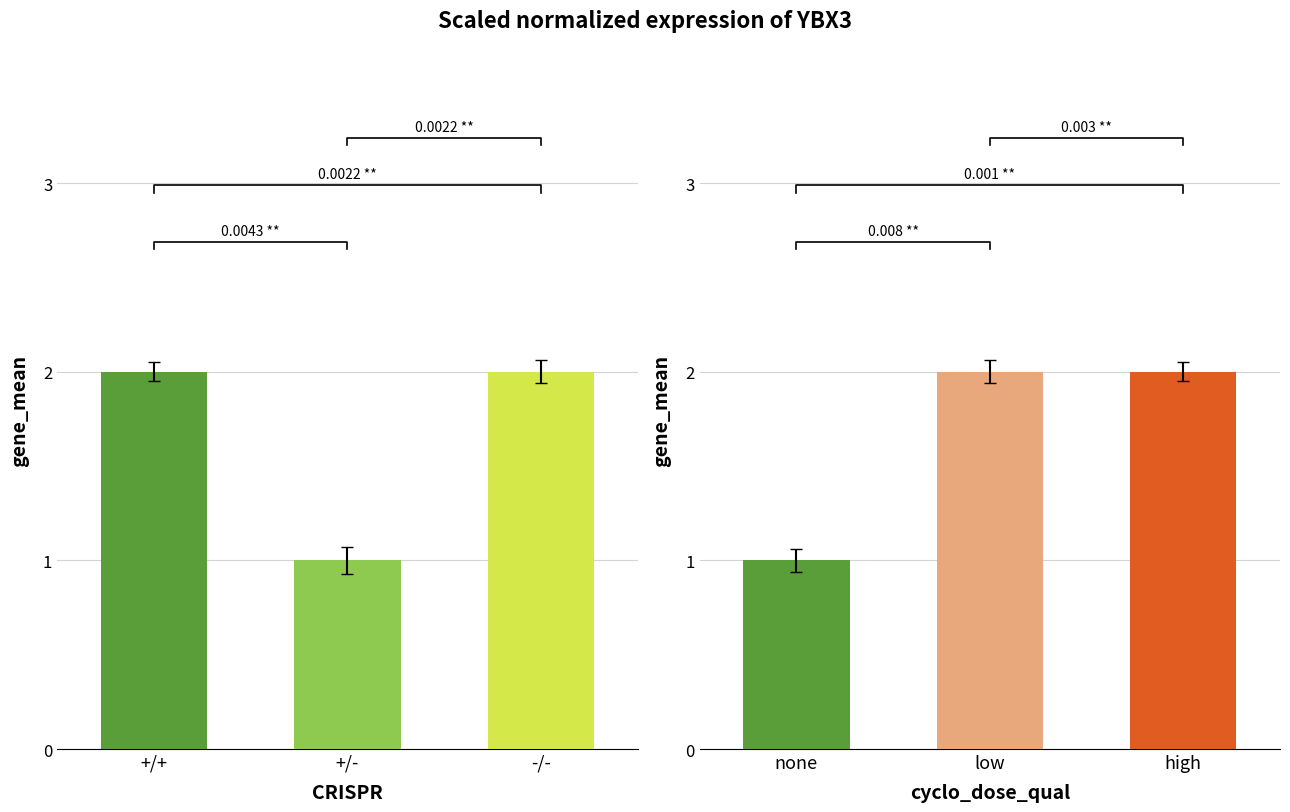

Reading right to left, list all the values displayed in this chart.

CRISPR: 2	1	2
cyclo_dose_qual: 2	2	1